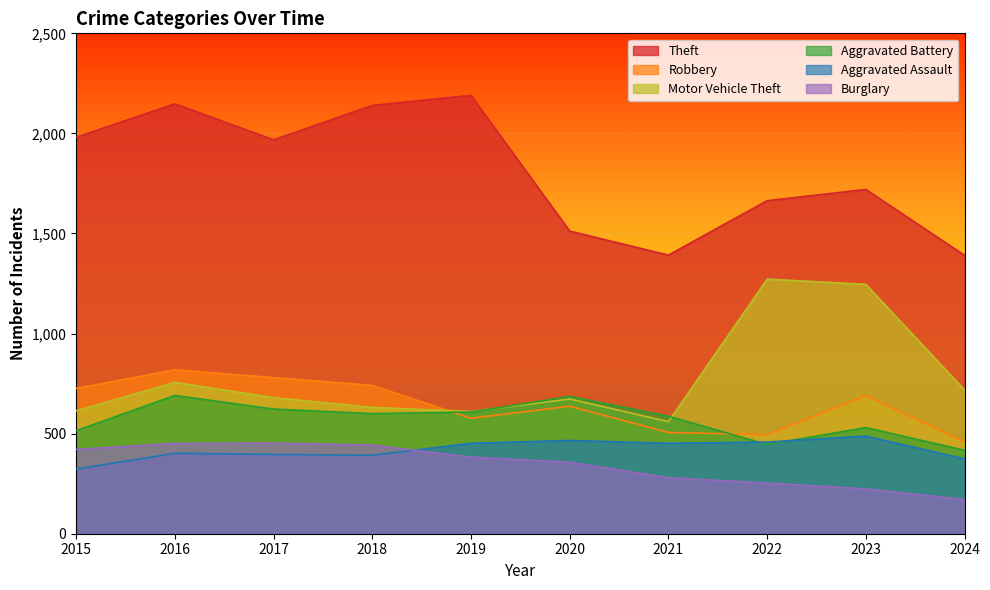

Is the value of Aggravated Battery at 2015 greater than the value of Robbery at 2016?

No